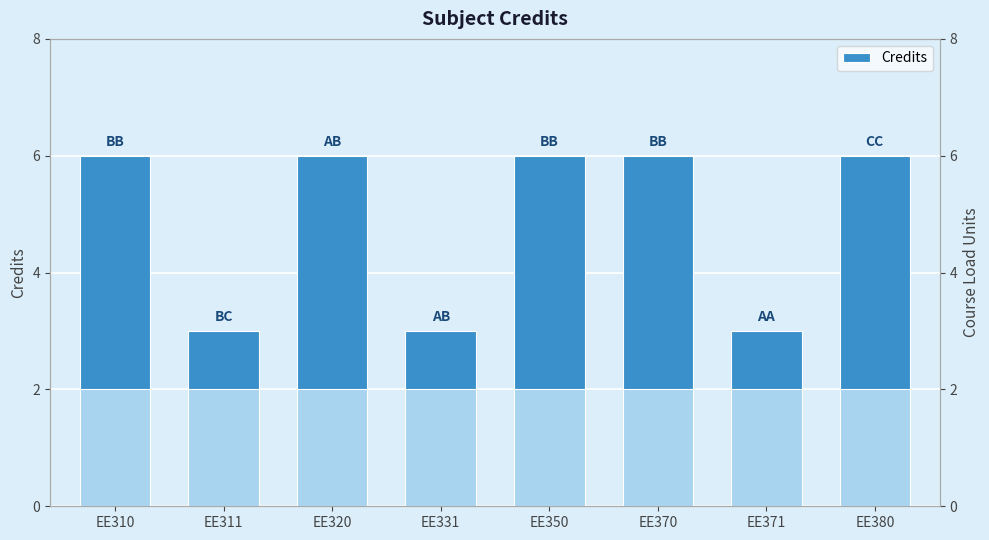

What is the change in value from EE311 to EE350?

+3